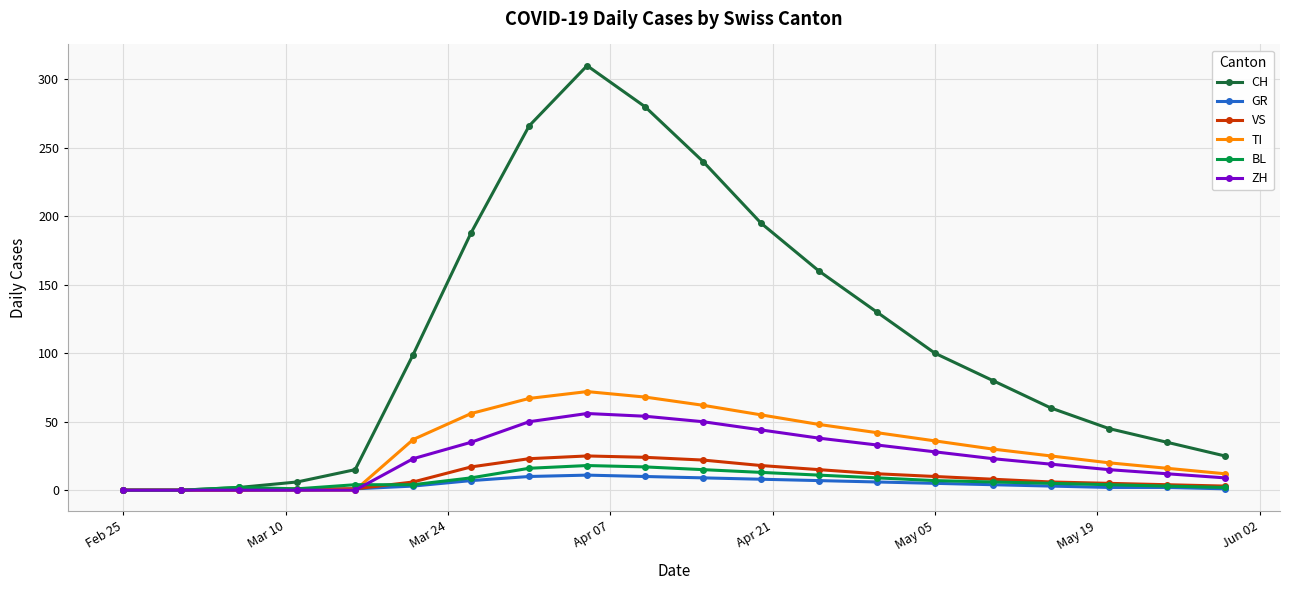

Is this an area chart (filled region under the line)?

No